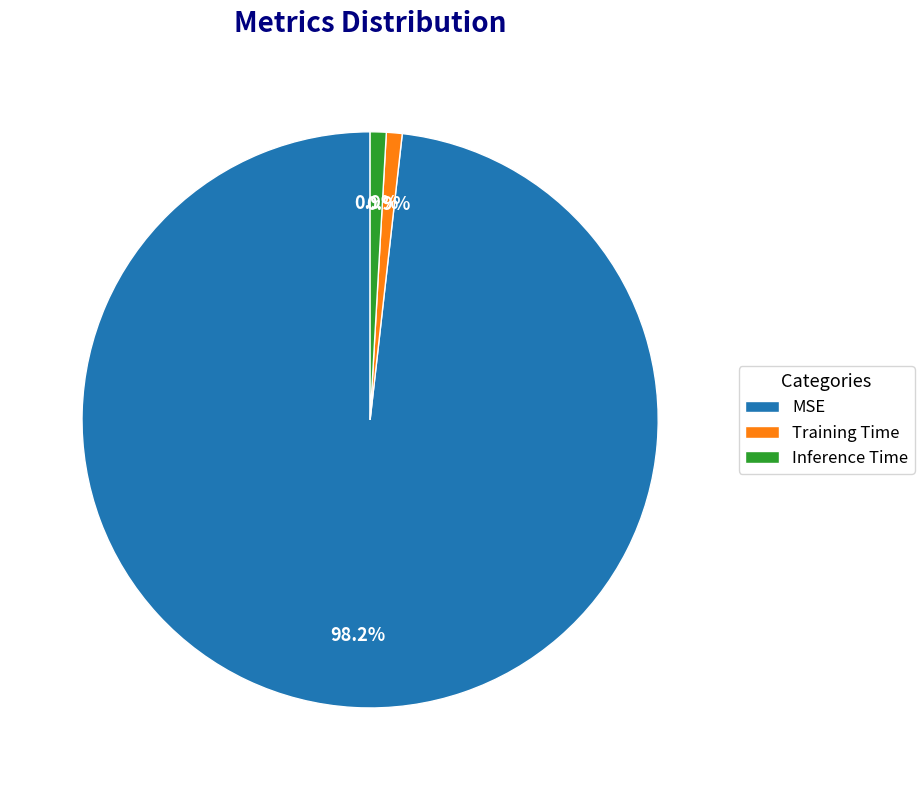

To the nearest percent, what portion does Inference Time represent?

1%